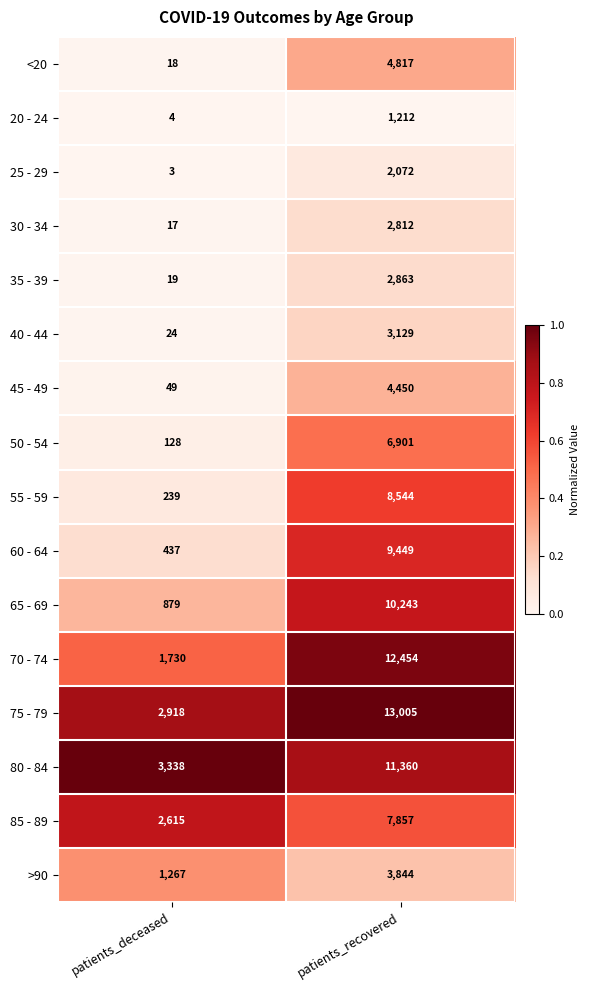

Read the 25 - 29 value at patients_recovered, to the nearest 10.

2070